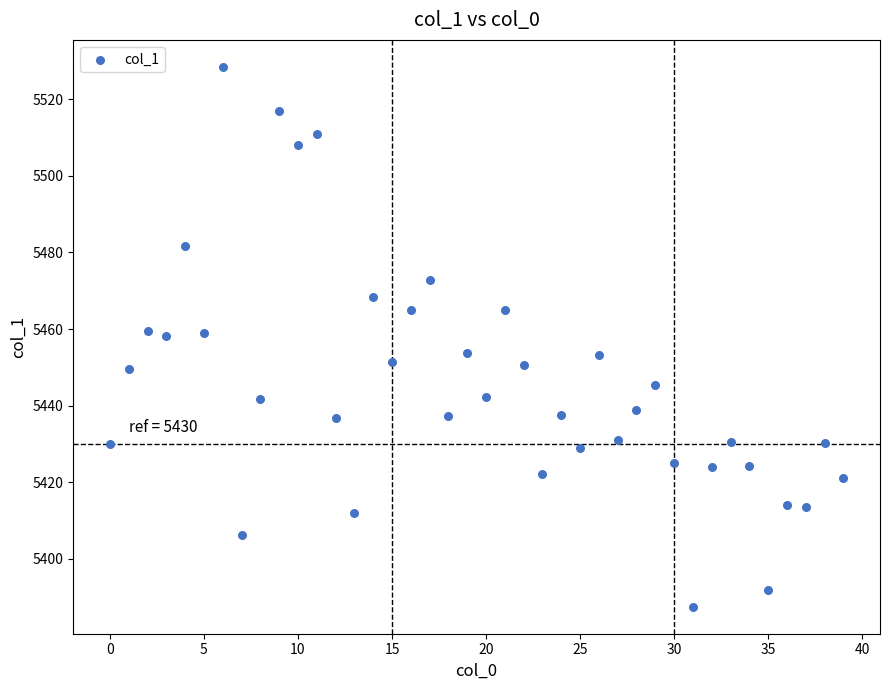

What is the range of Y values (max minus min)?

141.0